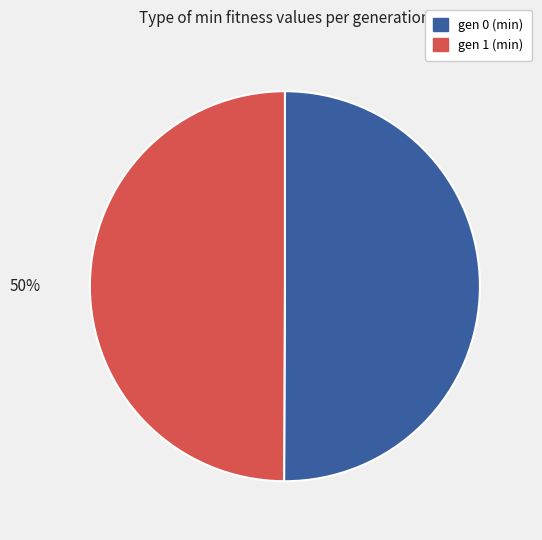

How many segments does this pie chart have?

2